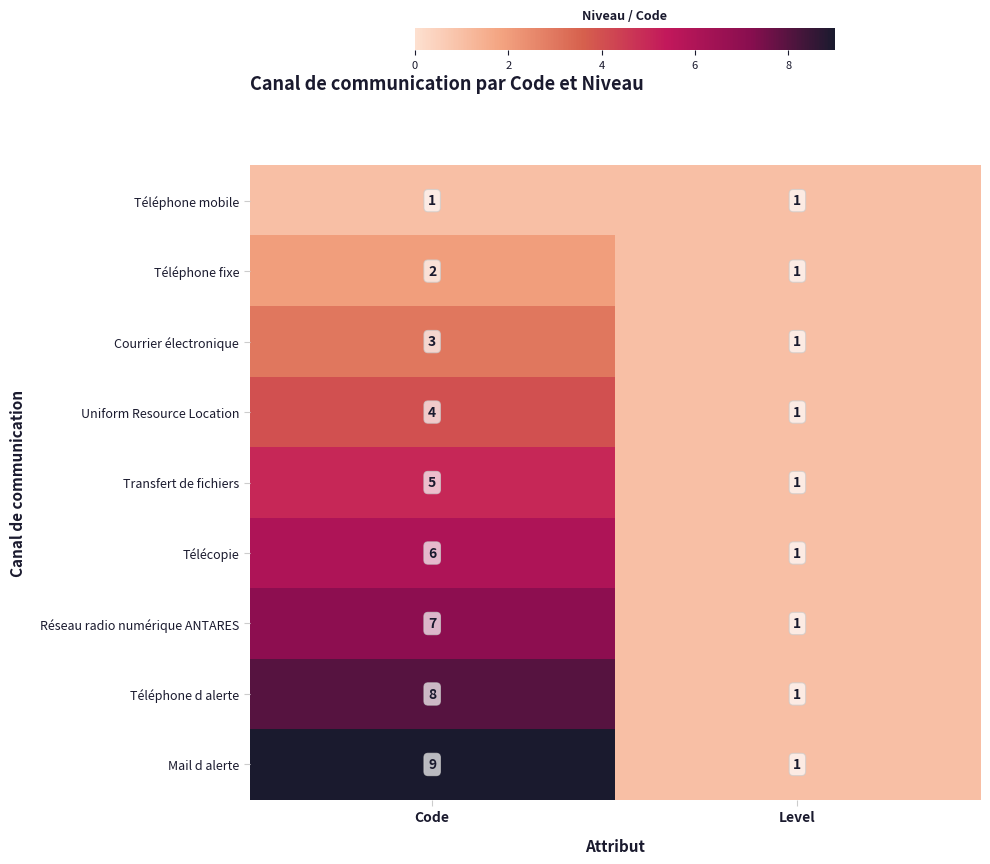

Which series changed the most between Code and Level?

Mail d alerte